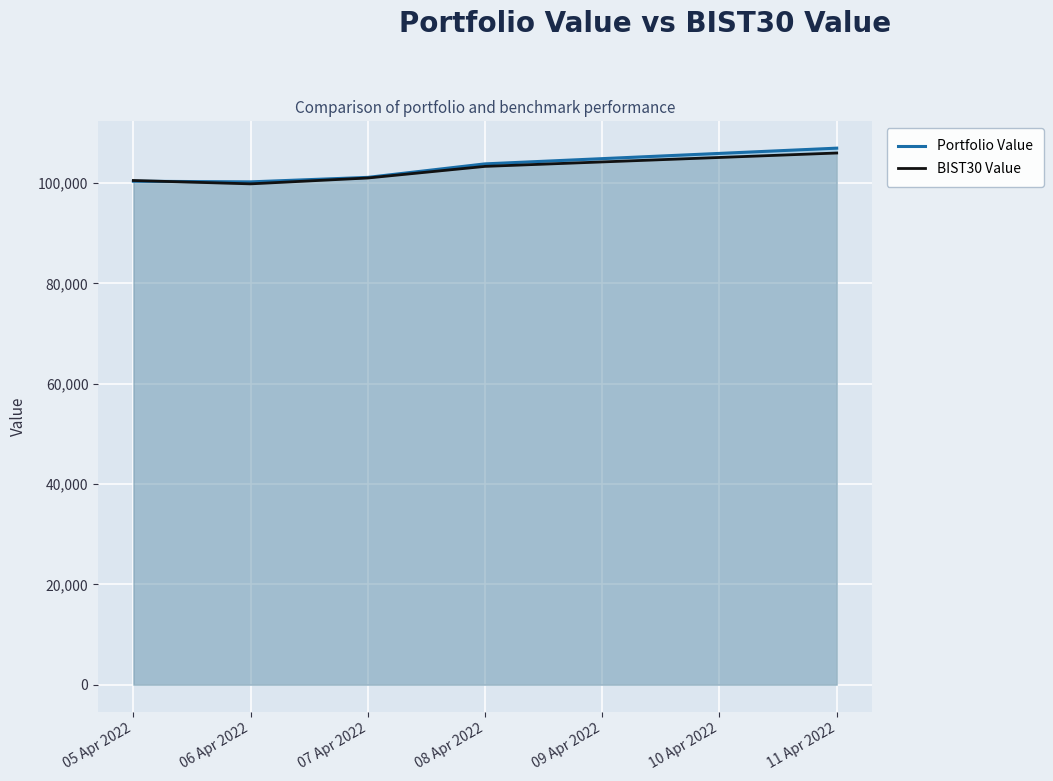

Is the value of BIST30 Value at 07 Apr 2022 greater than the value of Portfolio Value at 11 Apr 2022?

No